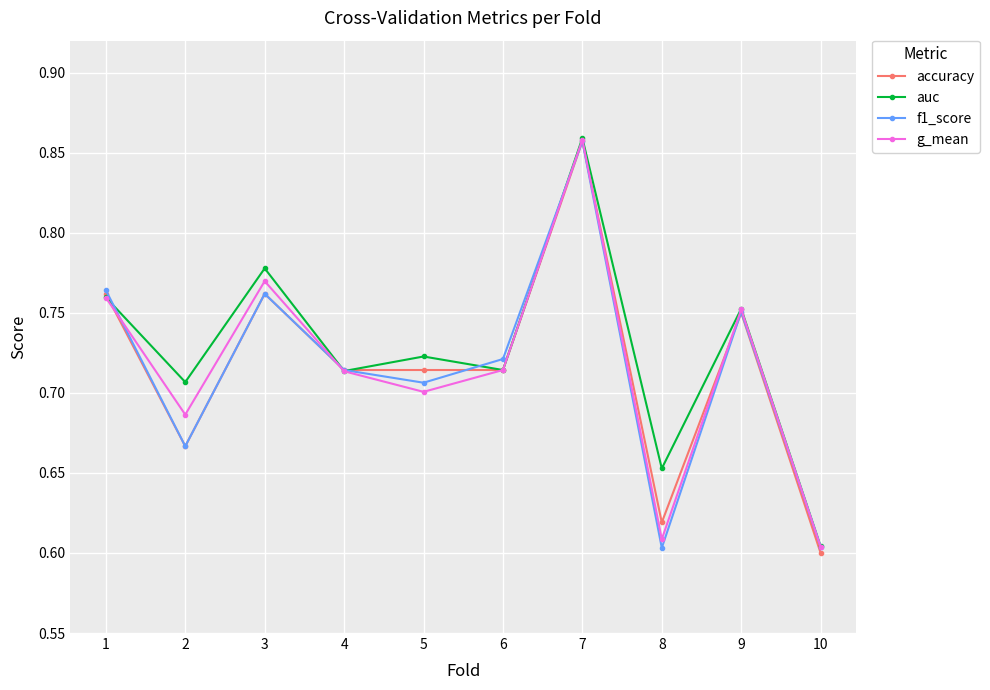

The value of f1_score at 4 is 0.7. True or false?

True